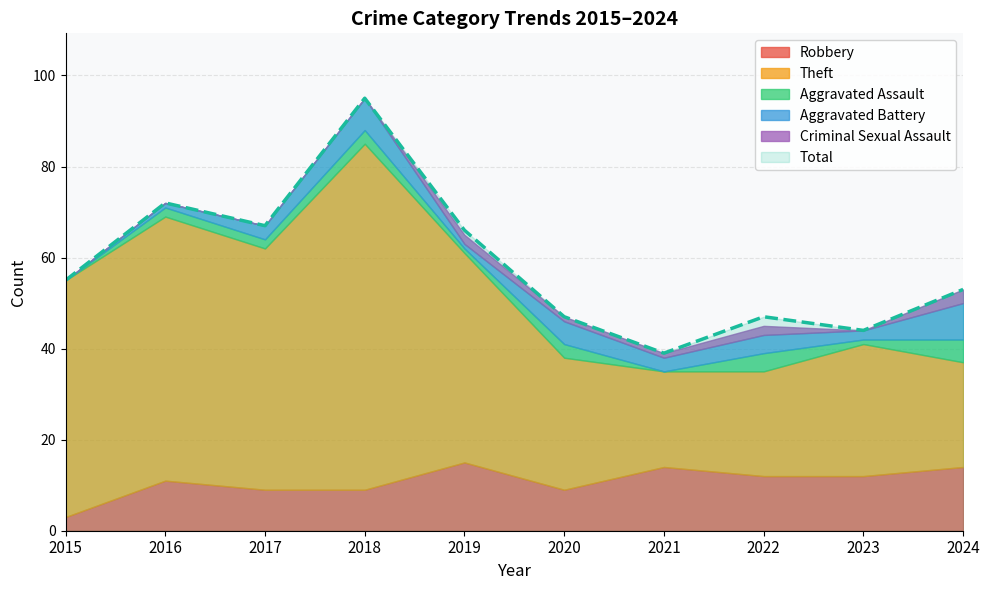

True or false: Total and Robbery cross at least once.

False